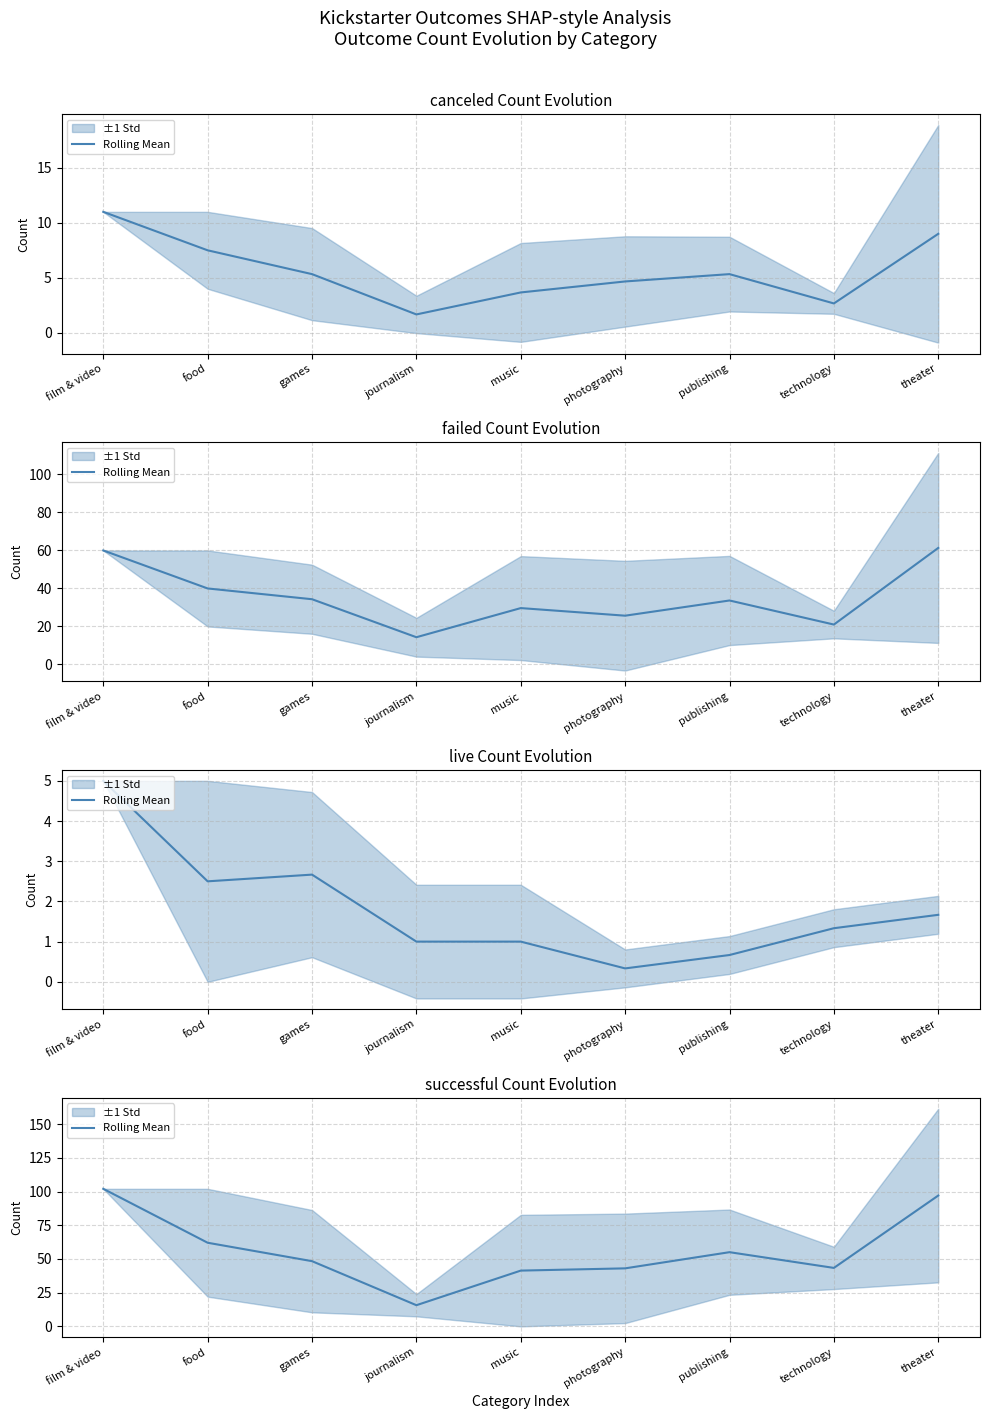

Rank the categories by value from lowest to highest.

journalism, music, photography, technology, games, publishing, food, theater, film & video